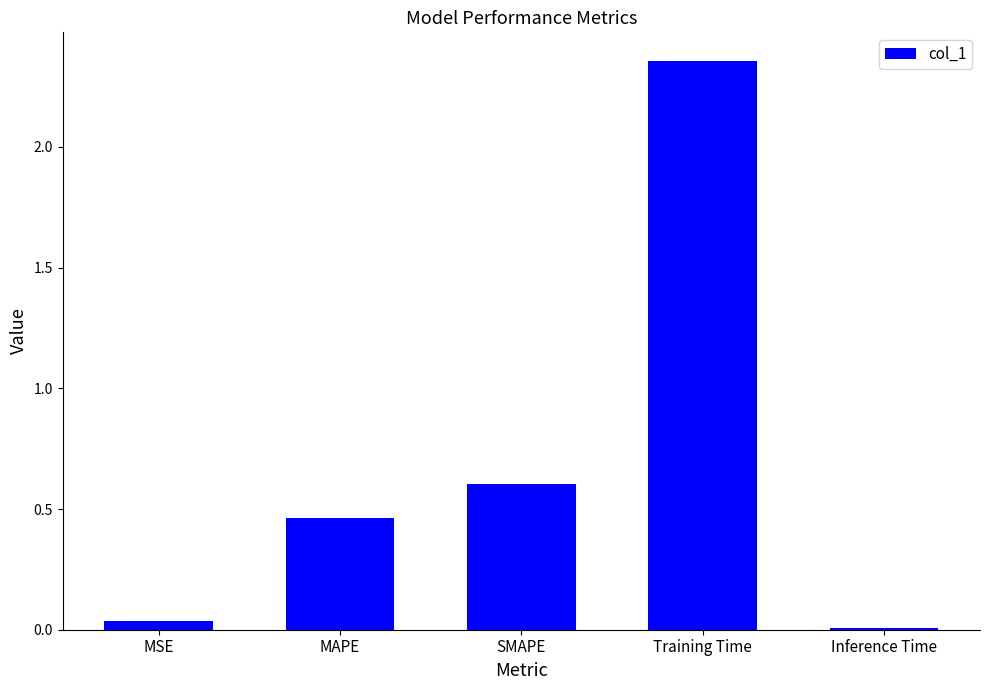

What is the difference between the maximum and minimum values?

2.3